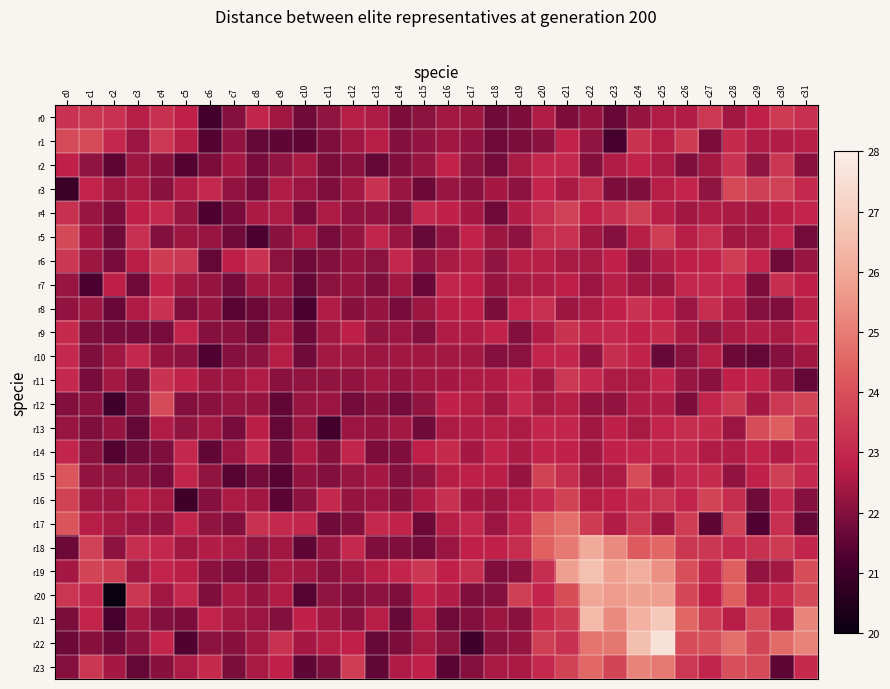

List the labels in order of r7 value, largest first.

c30, c27, c26, c16, c28, c4, c17, c31, c21, c2, c23, c20, c19, c9, c5, c8, c24, c14, c25, c22, c0, c6, c18, c12, c11, c13, c29, c7, c3, c15, c10, c1